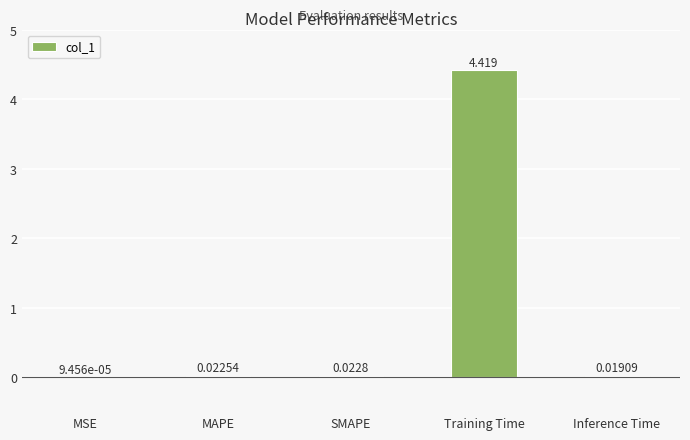

What is the average value?

0.9